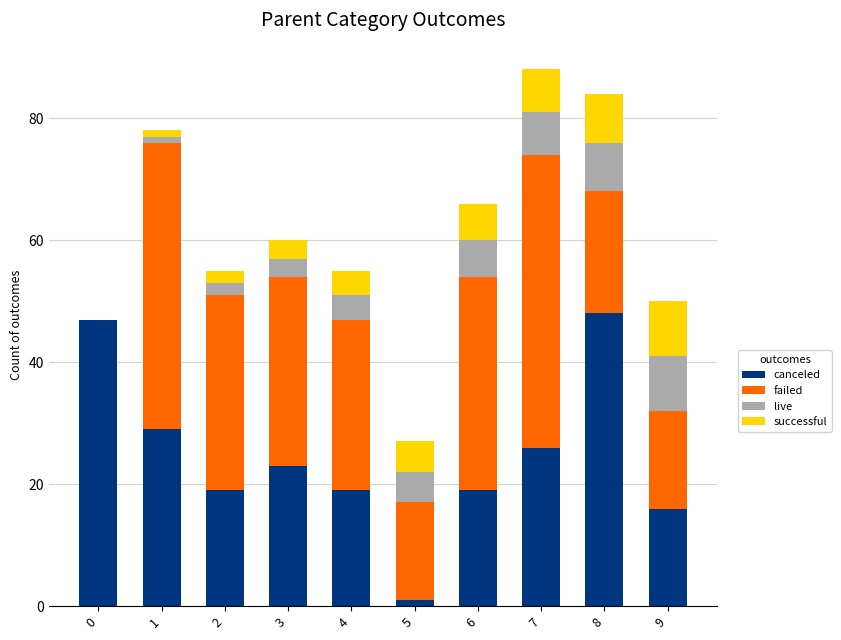

What is the highest value of the canceled series?

48